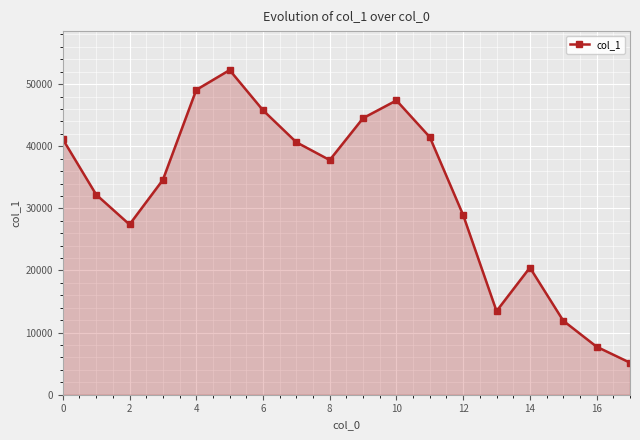

How many interior local valleys (lower than both neighbors) does the data have?

3